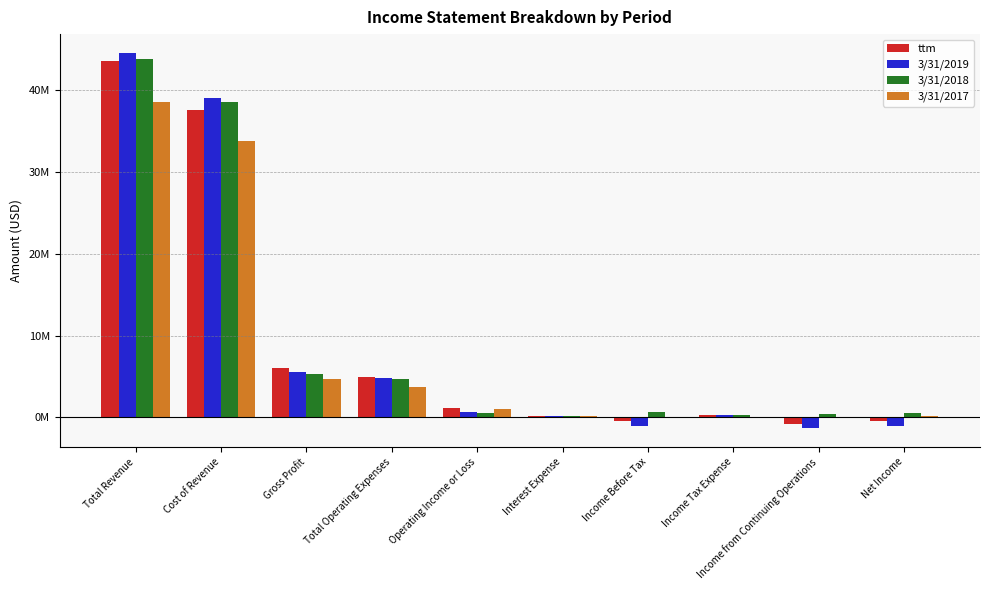

At which label does 3/31/2018 first exceed 700368?

Total Revenue